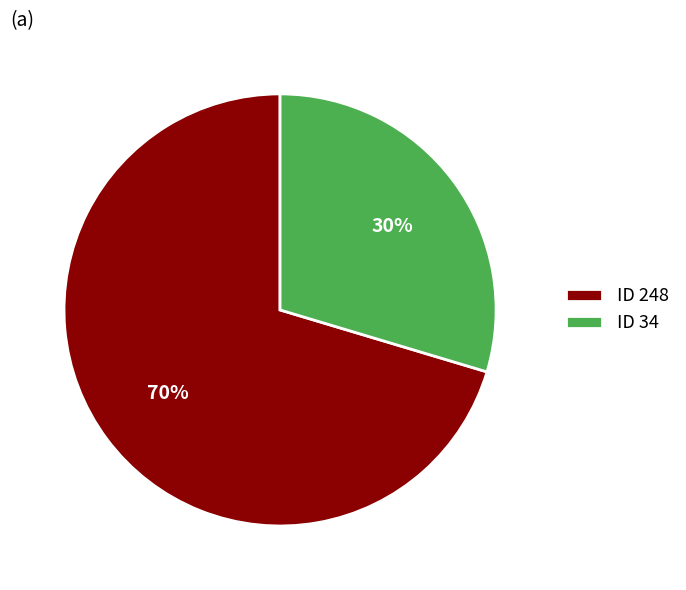

What is the largest slice in the pie chart?

ID 248